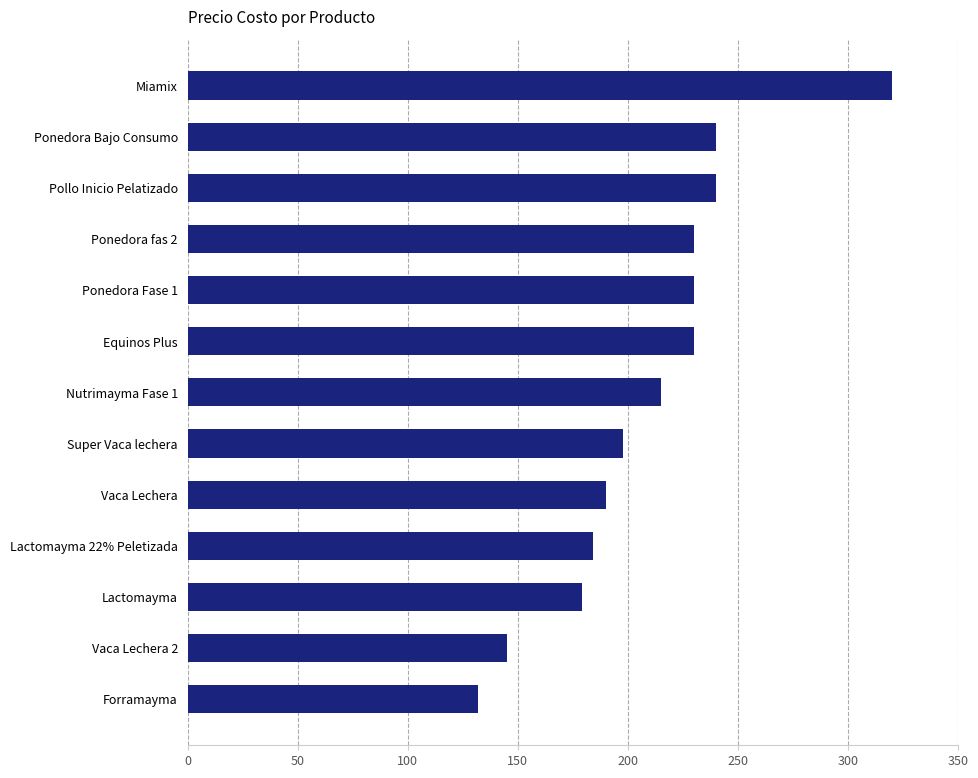

Which has a higher value, Ponedora Bajo Consumo or Lactomayma?

Ponedora Bajo Consumo